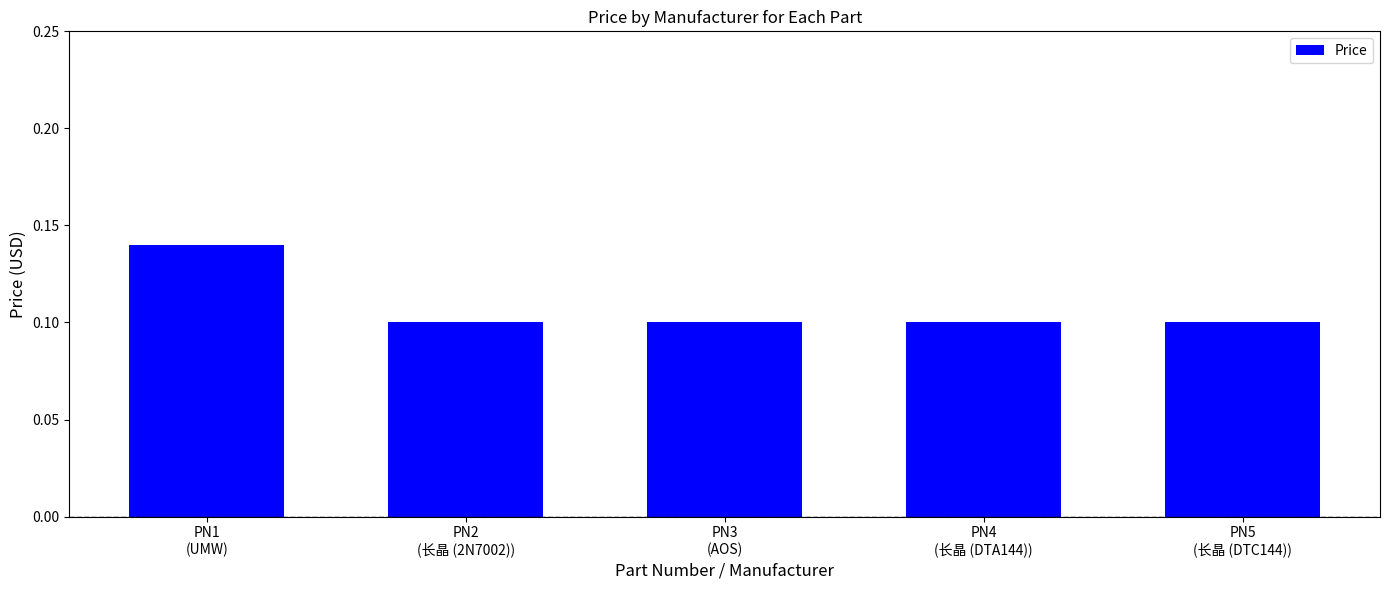

Does the chart contain stacked bars?

No